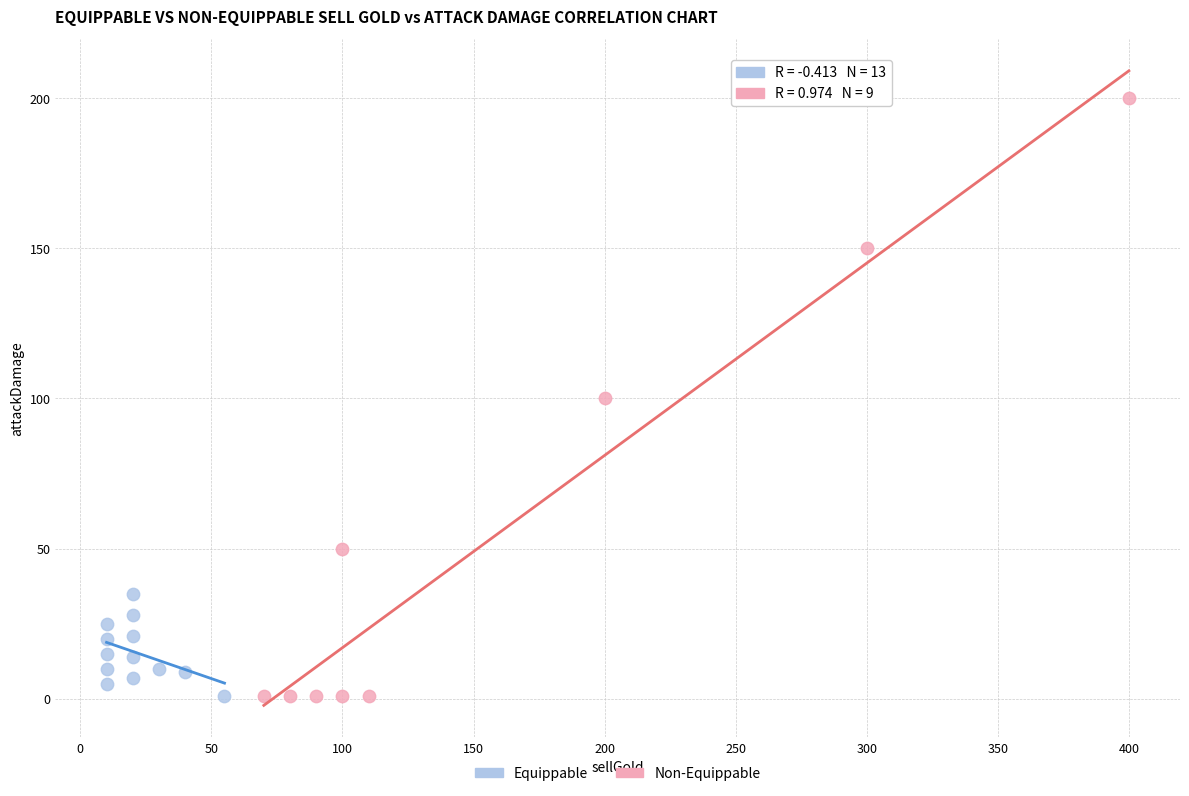

Which series has the largest Y range (max minus min)?

Non-Equippable